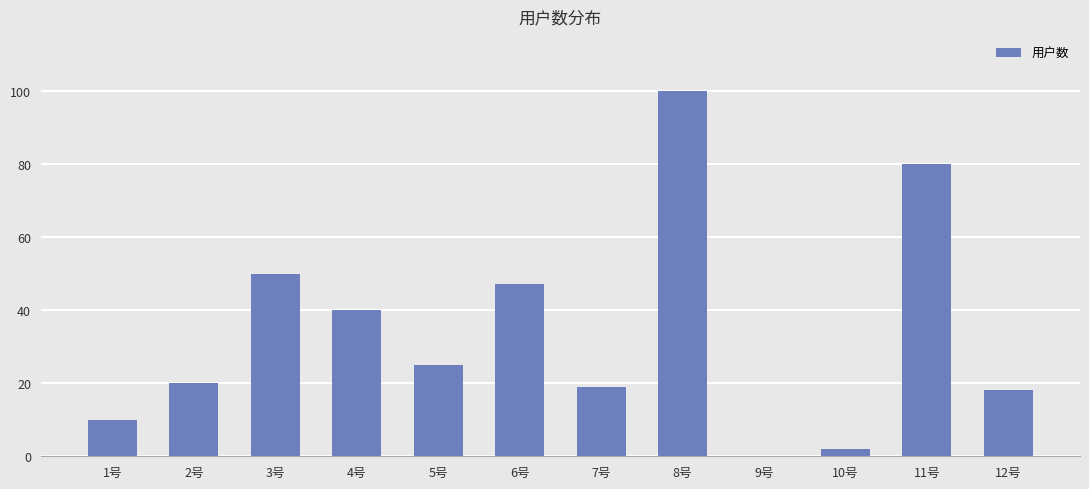

What is the change in value from 6号 to 12号?

-29